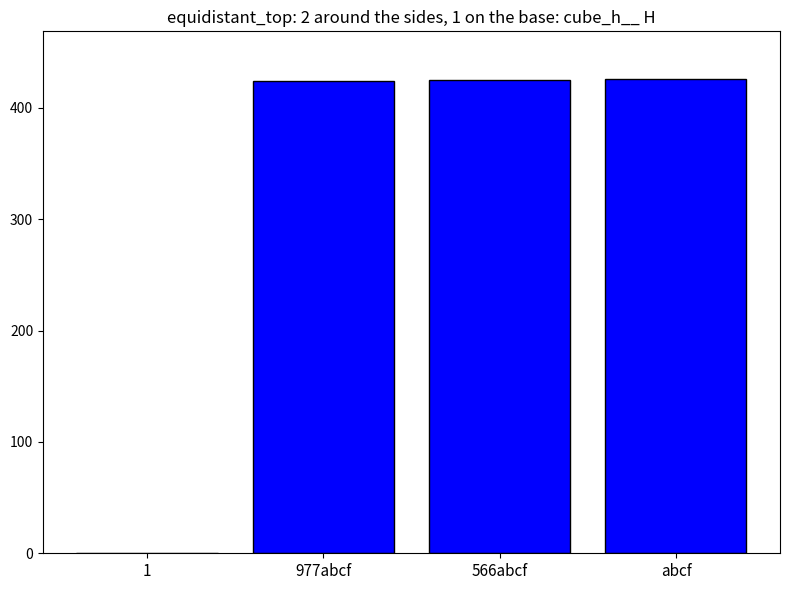

True or false: the data shows 424 at 977abcf.

True